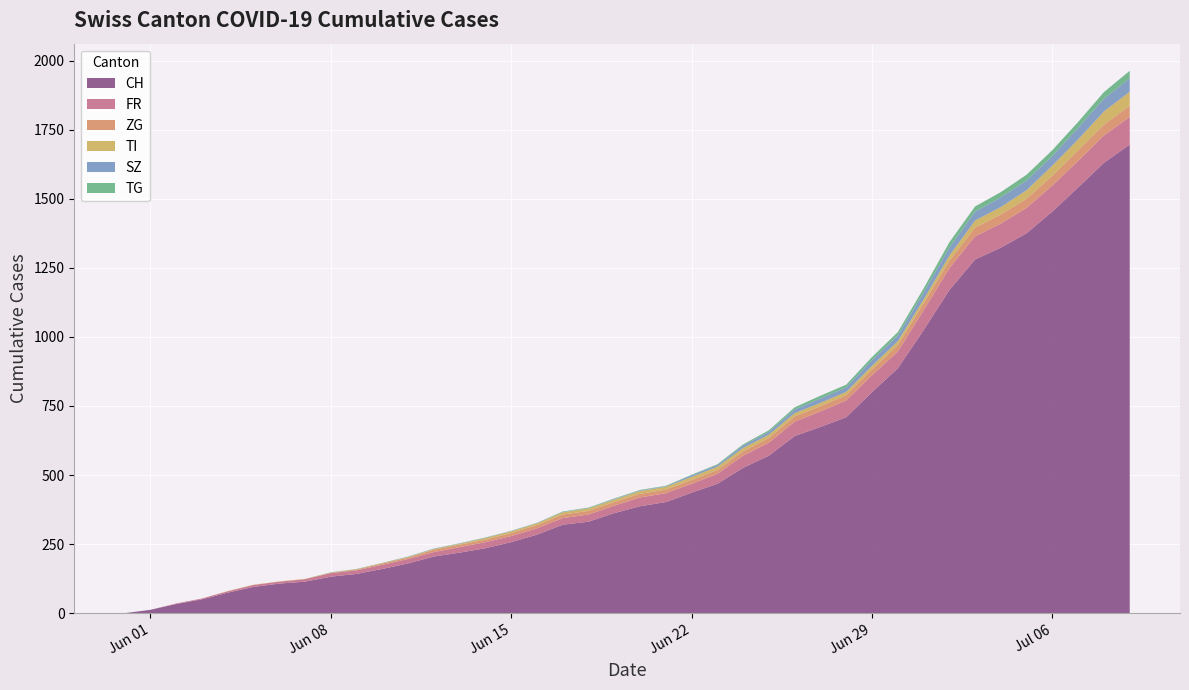

Reading left to right, extract all data points from this chart.

CH: 2020-05-31=0	2020-06-01=12	2020-06-02=33	2020-06-03=50	2020-06-04=74	2020-06-05=95	2020-06-06=107	2020-06-07=114	2020-06-08=132	2020-06-09=142	2020-06-10=160	2020-06-11=180	2020-06-12=205	2020-06-13=219	2020-06-14=235	2020-06-15=257	2020-06-16=284	2020-06-17=320	2020-06-18=331	2020-06-19=362	2020-06-20=387	2020-06-21=402	2020-06-22=436	2020-06-23=468	2020-06-24=526	2020-06-25=570	2020-06-26=641	2020-06-27=674	2020-06-28=709	2020-06-29=800	2020-06-30=886	2020-07-01=1024	2020-07-02=1169	2020-07-03=1280	2020-07-04=1323	2020-07-05=1375	2020-07-06=1454	2020-07-07=1541	2020-07-08=1630	2020-07-09=1696
FR: 2020-05-31=0	2020-06-01=0	2020-06-02=2	2020-06-03=3	2020-06-04=5	2020-06-05=7	2020-06-06=7	2020-06-07=9	2020-06-08=13	2020-06-09=13	2020-06-10=15	2020-06-11=16	2020-06-12=16	2020-06-13=20	2020-06-14=22	2020-06-15=22	2020-06-16=23	2020-06-17=24	2020-06-18=26	2020-06-19=27	2020-06-20=32	2020-06-21=32	2020-06-22=32	2020-06-23=36	2020-06-24=44	2020-06-25=47	2020-06-26=52	2020-06-27=56	2020-06-28=61	2020-06-29=61	2020-06-30=61	2020-07-01=72	2020-07-02=79	2020-07-03=84	2020-07-04=87	2020-07-05=92	2020-07-06=94	2020-07-07=96	2020-07-08=99	2020-07-09=100
ZG: 2020-05-31=0	2020-06-01=0	2020-06-02=0	2020-06-03=0	2020-06-04=0	2020-06-05=0	2020-06-06=0	2020-06-07=0	2020-06-08=1	2020-06-09=3	2020-06-10=5	2020-06-11=5	2020-06-12=9	2020-06-13=9	2020-06-14=9	2020-06-15=11	2020-06-16=12	2020-06-17=13	2020-06-18=13	2020-06-19=13	2020-06-20=13	2020-06-21=13	2020-06-22=14	2020-06-23=14	2020-06-24=16	2020-06-25=17	2020-06-26=19	2020-06-27=19	2020-06-28=19	2020-06-29=21	2020-06-30=23	2020-07-01=25	2020-07-02=27	2020-07-03=31	2020-07-04=33	2020-07-05=33	2020-07-06=36	2020-07-07=38	2020-07-08=39	2020-07-09=41
TI: 2020-05-31=0	2020-06-01=0	2020-06-02=0	2020-06-03=0	2020-06-04=1	2020-06-05=1	2020-06-06=1	2020-06-07=1	2020-06-08=1	2020-06-09=1	2020-06-10=1	2020-06-11=2	2020-06-12=2	2020-06-13=3	2020-06-14=6	2020-06-15=6	2020-06-16=6	2020-06-17=8	2020-06-18=9	2020-06-19=9	2020-06-20=10	2020-06-21=10	2020-06-22=11	2020-06-23=12	2020-06-24=12	2020-06-25=12	2020-06-26=12	2020-06-27=12	2020-06-28=12	2020-06-29=13	2020-06-30=14	2020-07-01=14	2020-07-02=19	2020-07-03=26	2020-07-04=27	2020-07-05=31	2020-07-06=36	2020-07-07=40	2020-07-08=48	2020-07-09=50
SZ: 2020-05-31=0	2020-06-01=0	2020-06-02=0	2020-06-03=0	2020-06-04=0	2020-06-05=0	2020-06-06=0	2020-06-07=0	2020-06-08=0	2020-06-09=0	2020-06-10=0	2020-06-11=1	2020-06-12=1	2020-06-13=1	2020-06-14=1	2020-06-15=1	2020-06-16=1	2020-06-17=1	2020-06-18=1	2020-06-19=2	2020-06-20=2	2020-06-21=2	2020-06-22=6	2020-06-23=6	2020-06-24=9	2020-06-25=10	2020-06-26=13	2020-06-27=16	2020-06-28=16	2020-06-29=21	2020-06-30=21	2020-07-01=25	2020-07-02=29	2020-07-03=32	2020-07-04=35	2020-07-05=35	2020-07-06=35	2020-07-07=42	2020-07-08=46	2020-07-09=49
TG: 2020-05-31=0	2020-06-01=0	2020-06-02=0	2020-06-03=0	2020-06-04=0	2020-06-05=0	2020-06-06=0	2020-06-07=0	2020-06-08=1	2020-06-09=1	2020-06-10=1	2020-06-11=1	2020-06-12=1	2020-06-13=1	2020-06-14=1	2020-06-15=1	2020-06-16=1	2020-06-17=2	2020-06-18=2	2020-06-19=2	2020-06-20=2	2020-06-21=2	2020-06-22=2	2020-06-23=3	2020-06-24=4	2020-06-25=6	2020-06-26=8	2020-06-27=10	2020-06-28=10	2020-06-29=11	2020-06-30=12	2020-07-01=15	2020-07-02=19	2020-07-03=19	2020-07-04=19	2020-07-05=21	2020-07-06=21	2020-07-07=21	2020-07-08=24	2020-07-09=27